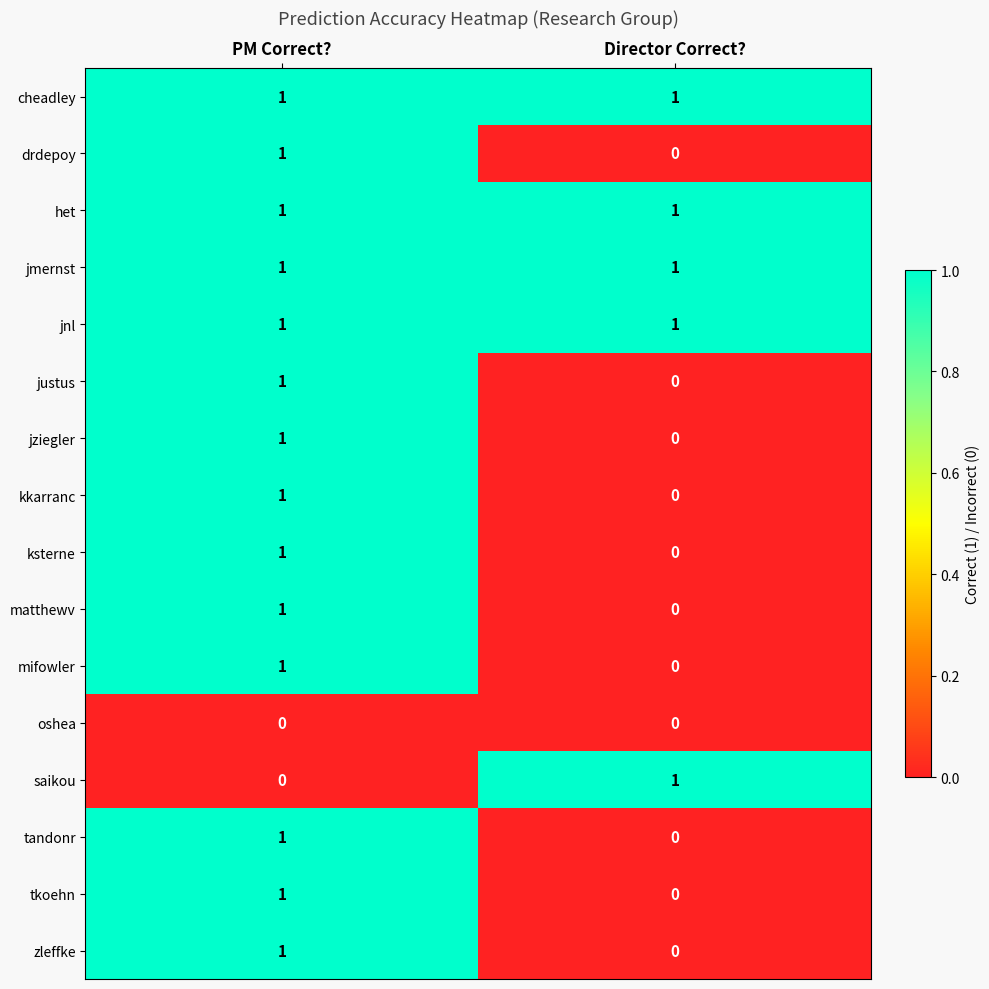

Is the value of tkoehn at Director Correct? greater than the value of jmernst at PM Correct??

No